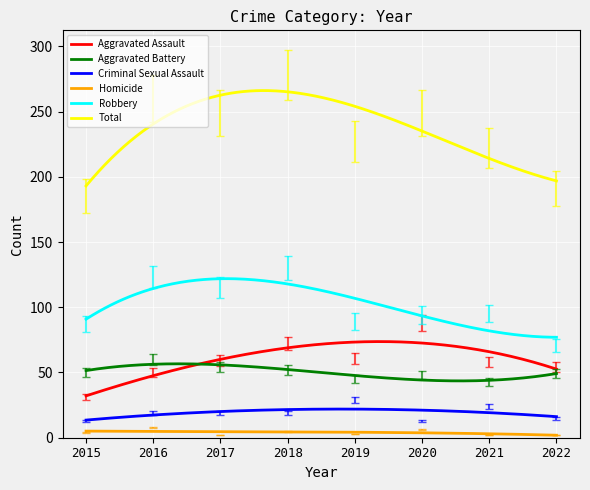

What are all the series names shown in the legend?

Aggravated Assault, Aggravated Battery, Criminal Sexual Assault, Homicide, Robbery, Total